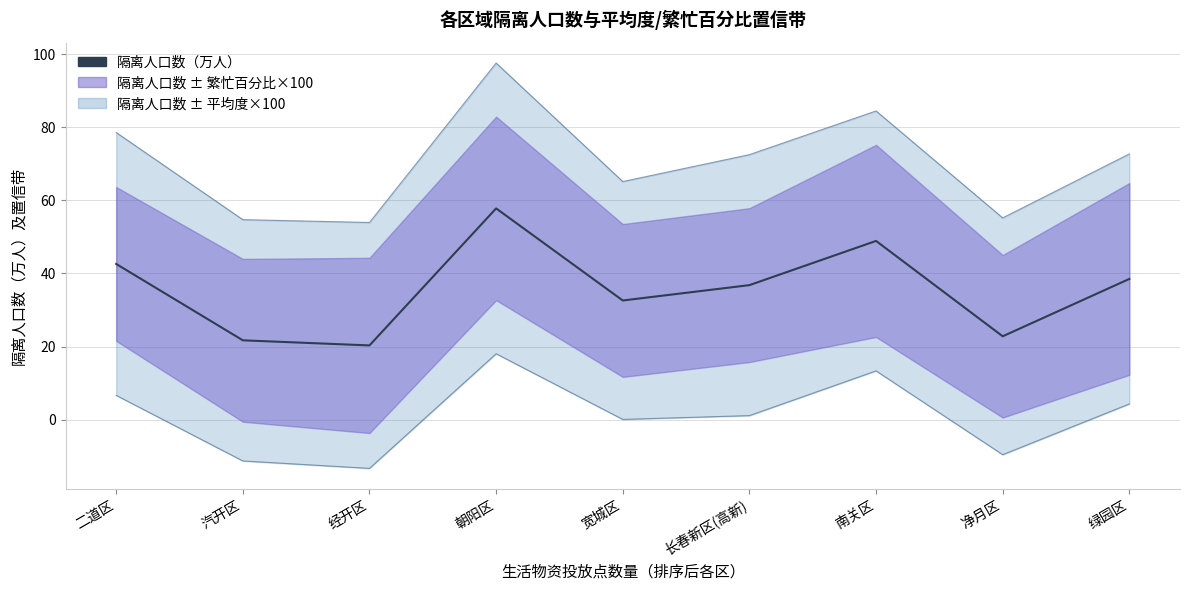

What is the change in value from 长春新区(高新) to 净月区?

-14.0